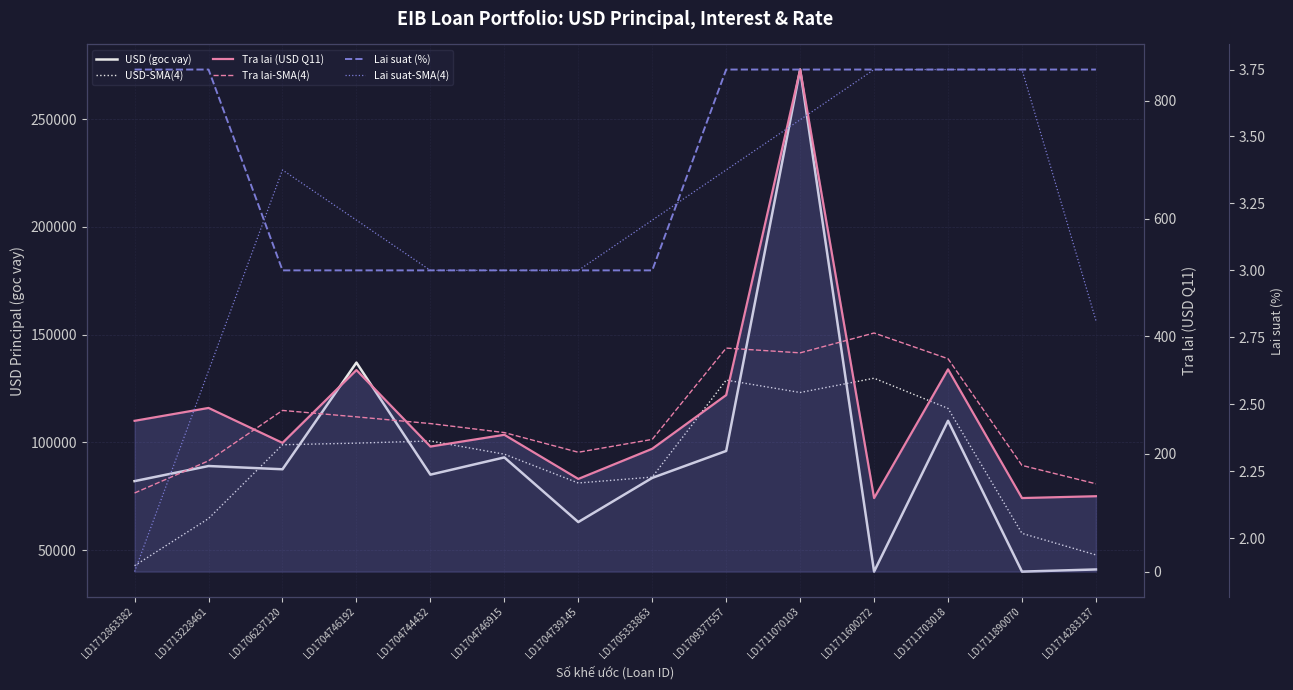

The Lai suat-SMA(4) series shows 3.0 at LD1704739145. True or false?

True